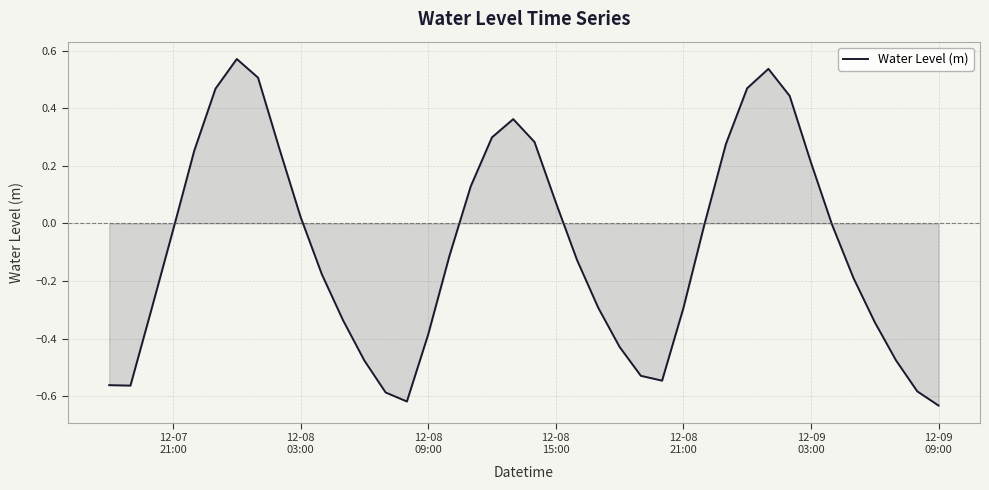

What is the difference between the maximum and minimum values?

1.2